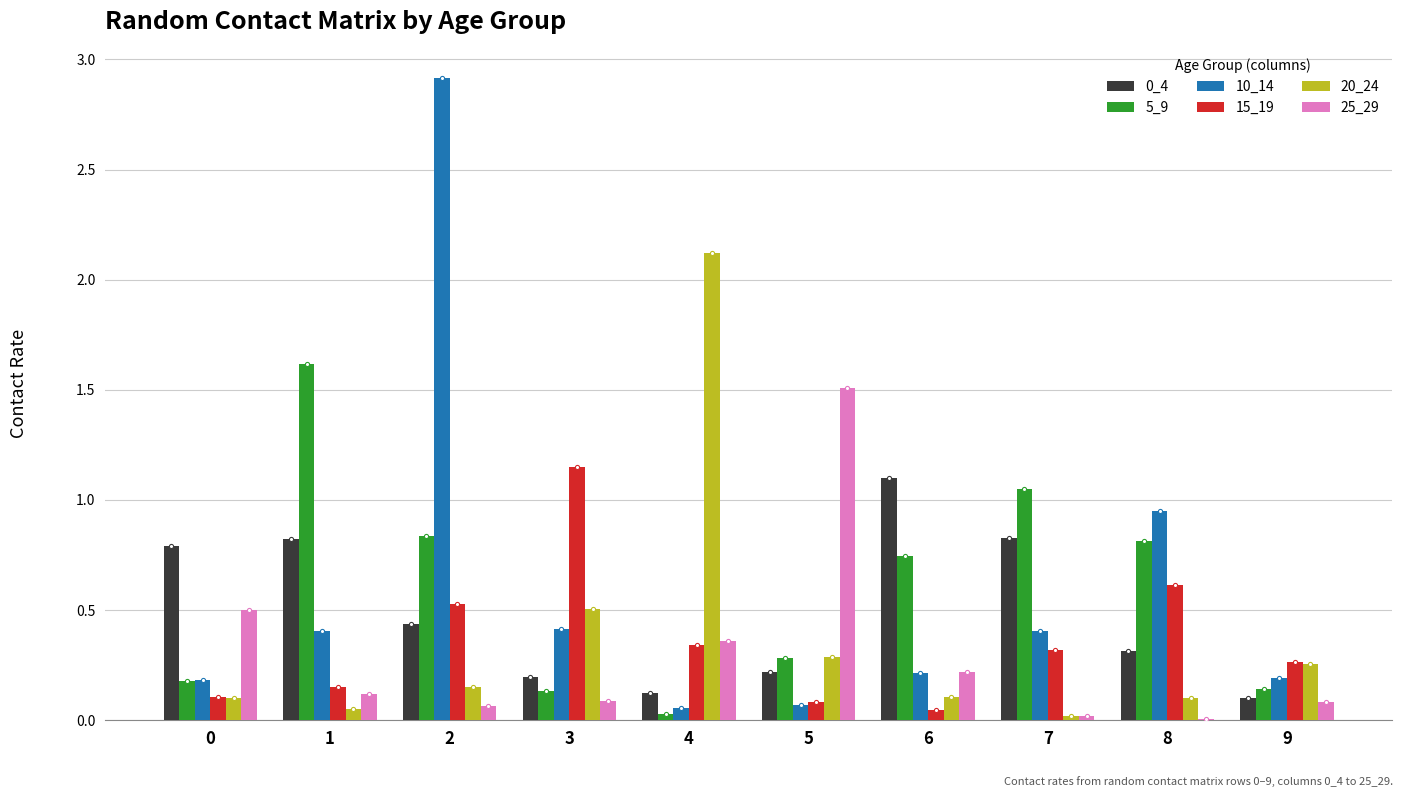

How many data points does each series have?

10